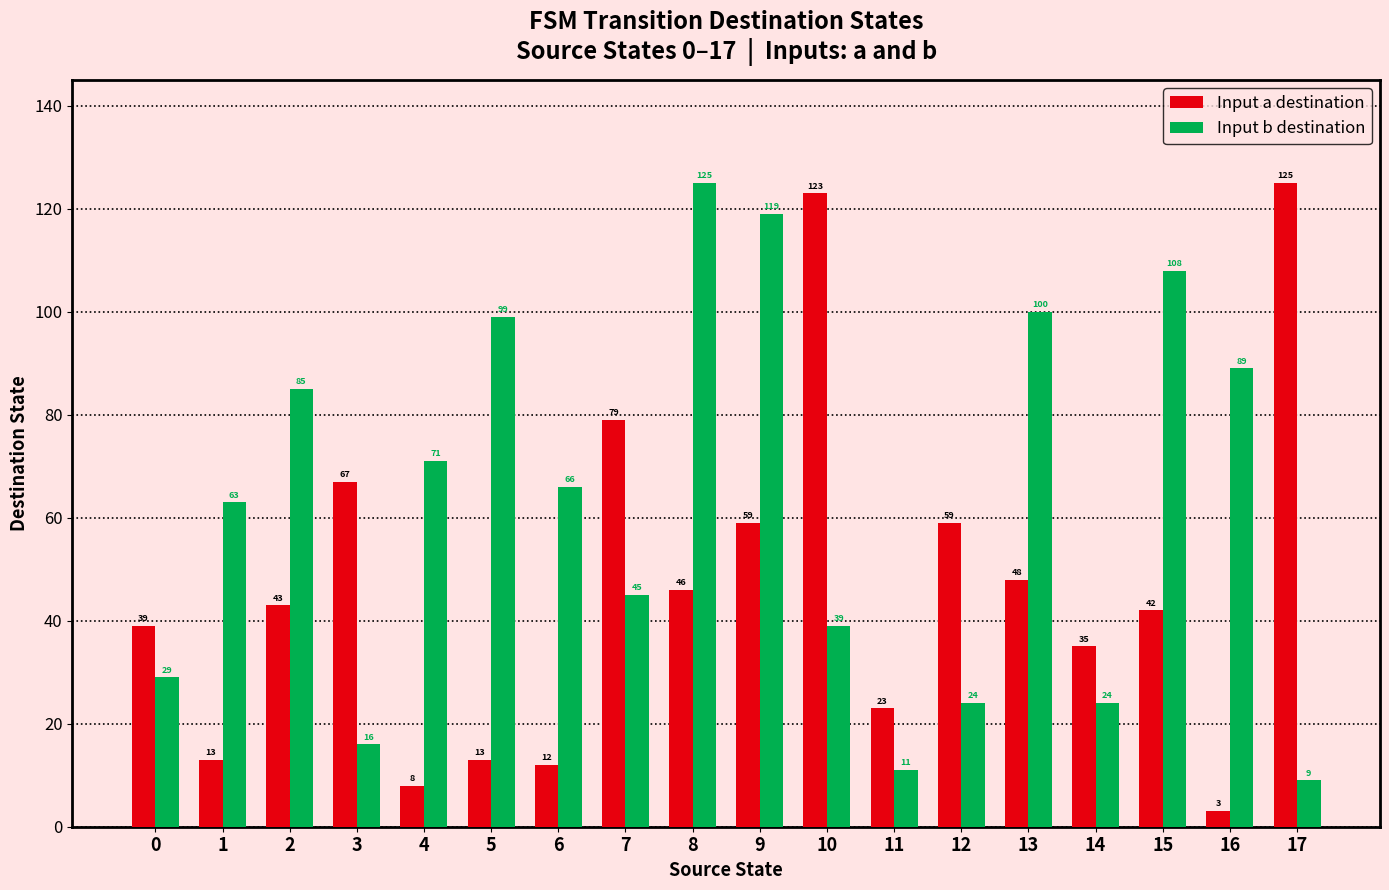

Rank the series at 9 from lowest to highest value.

Input a destination, Input b destination